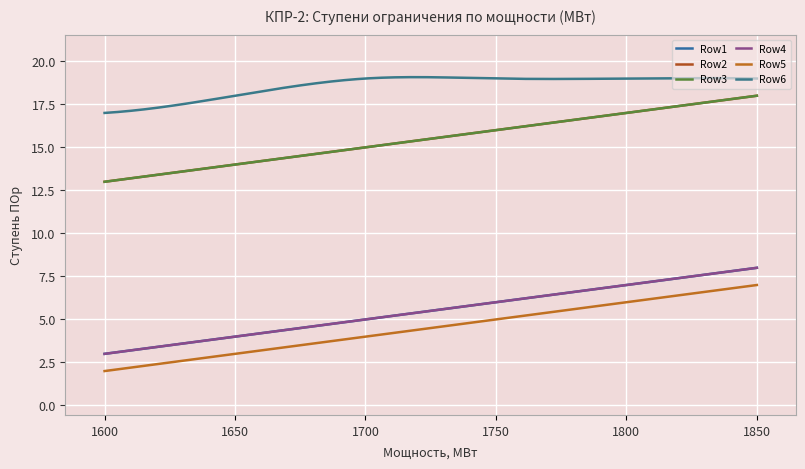

List the series in order of their peak value, highest first.

Row6, Row2, Row3, Row1, Row4, Row5